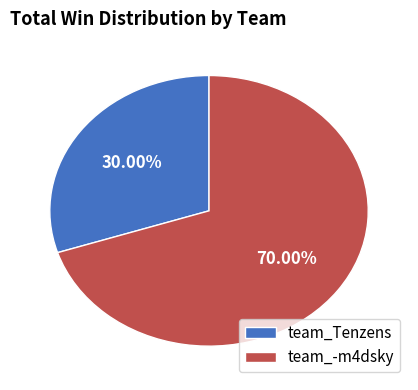

True or false: team_Tenzens accounts for 35% of the total.

False